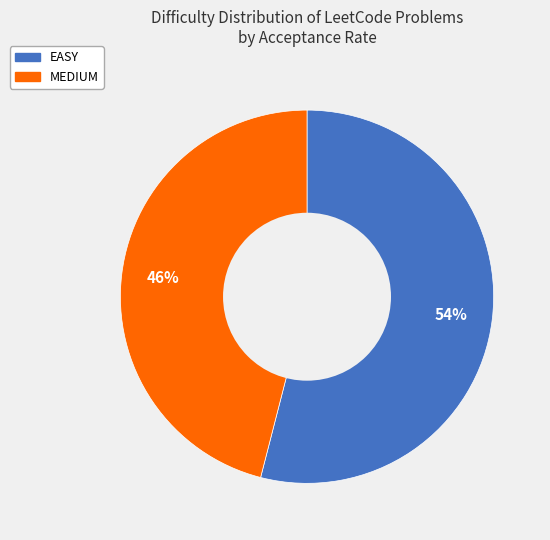

To the nearest percent, what is the combined percentage of EASY and MEDIUM?

100%